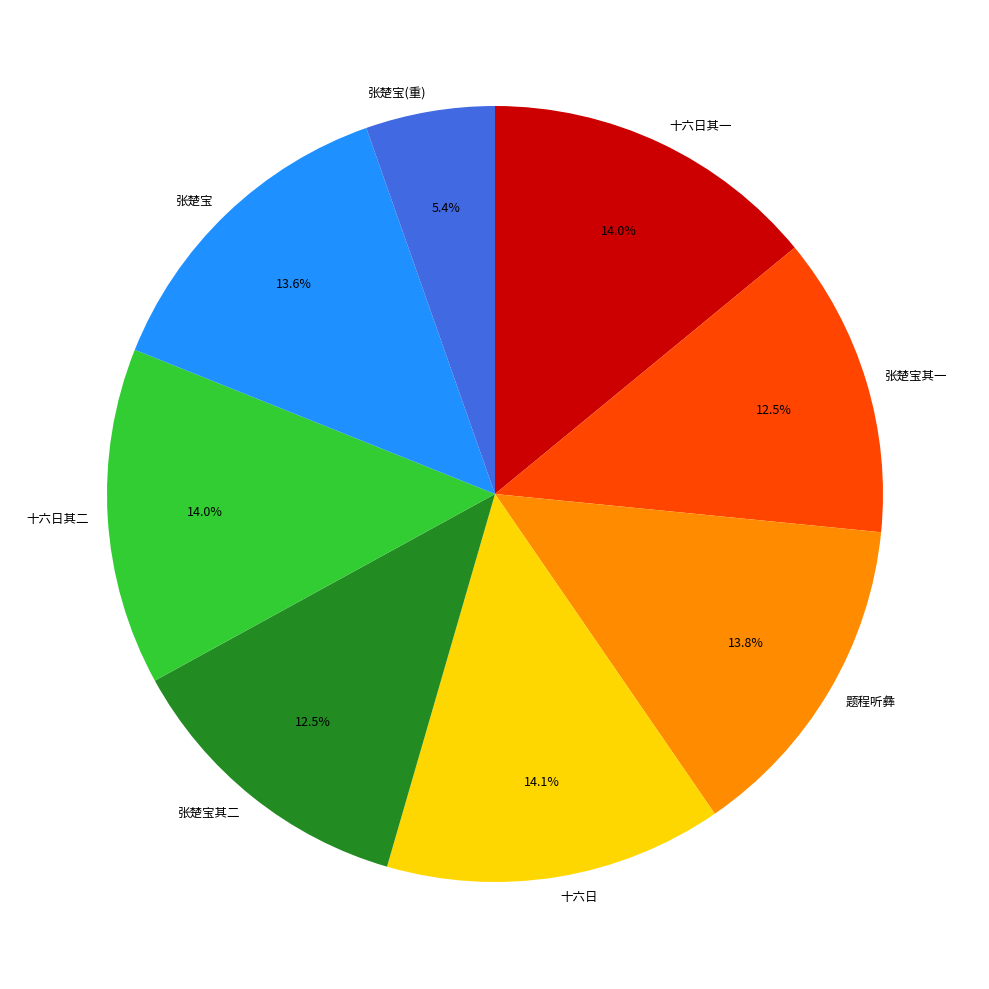

What is the ratio of the value at 张楚宝 to the value at 张楚宝(重)?

2.5